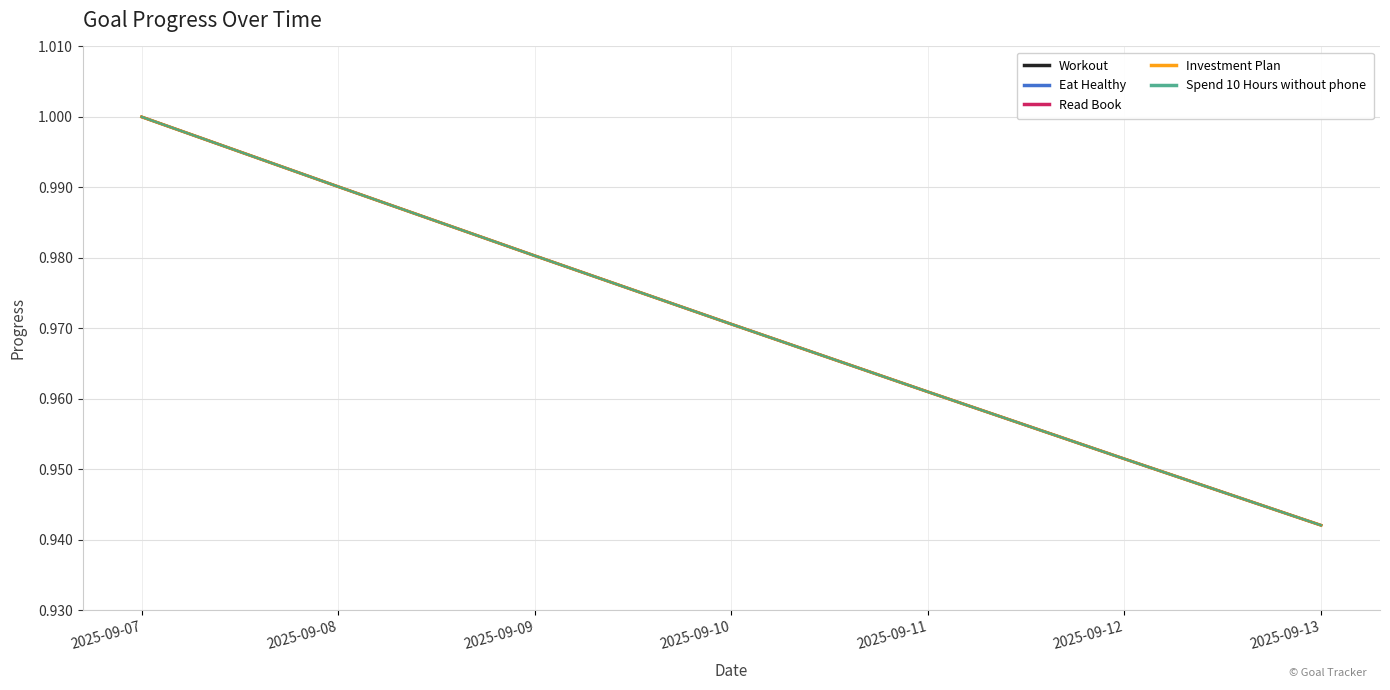

What is the sum of the Read Book values at 2025-09-07 and 2025-09-11?

2.0